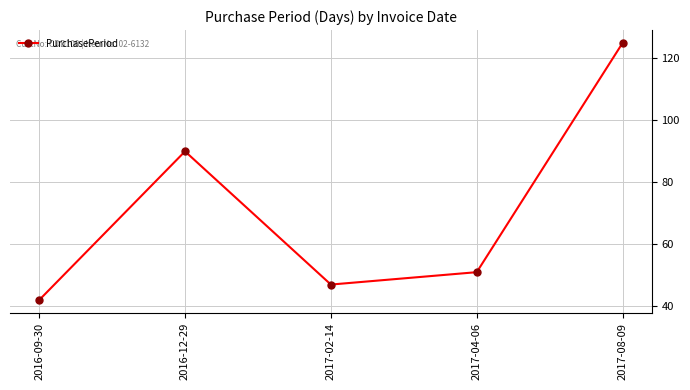

At which label is the value closest to 83?

2016-12-29